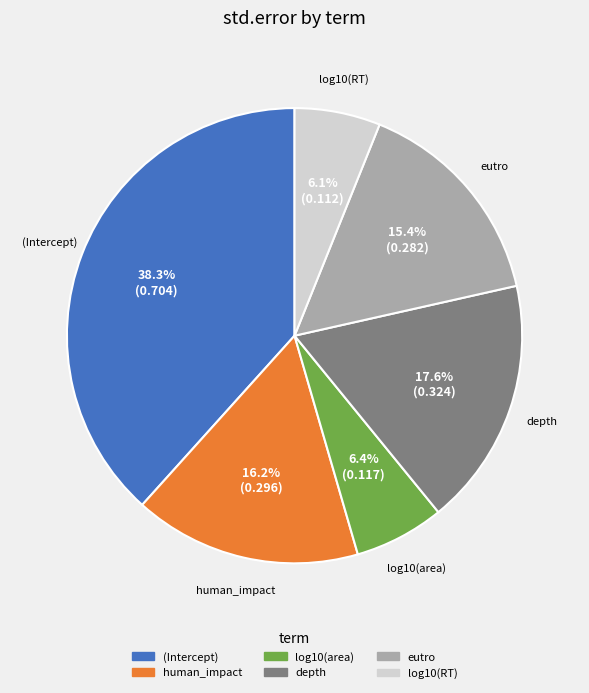

The depth slice represents 27% of the pie. True or false?

False